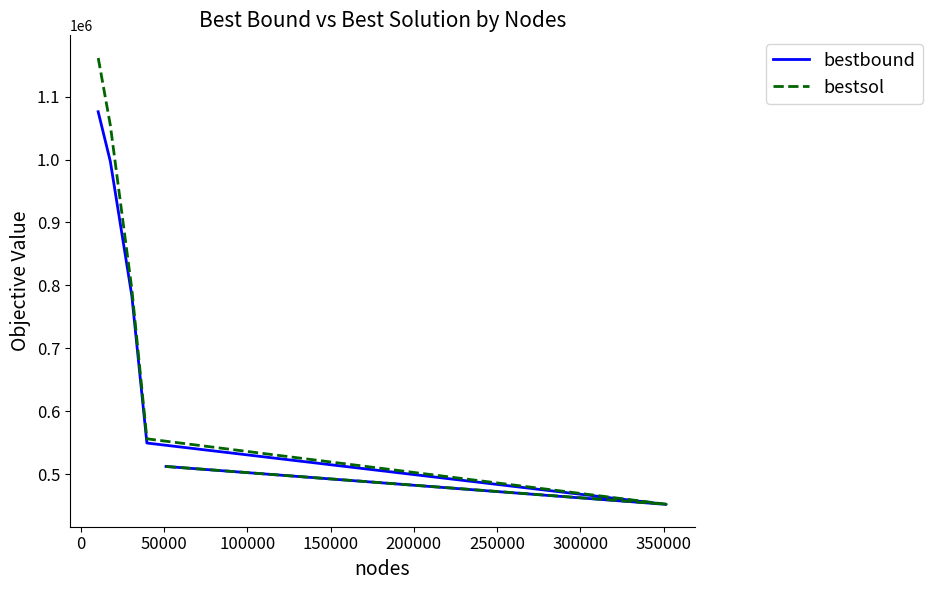

How many data points in bestbound are above 783614?

3